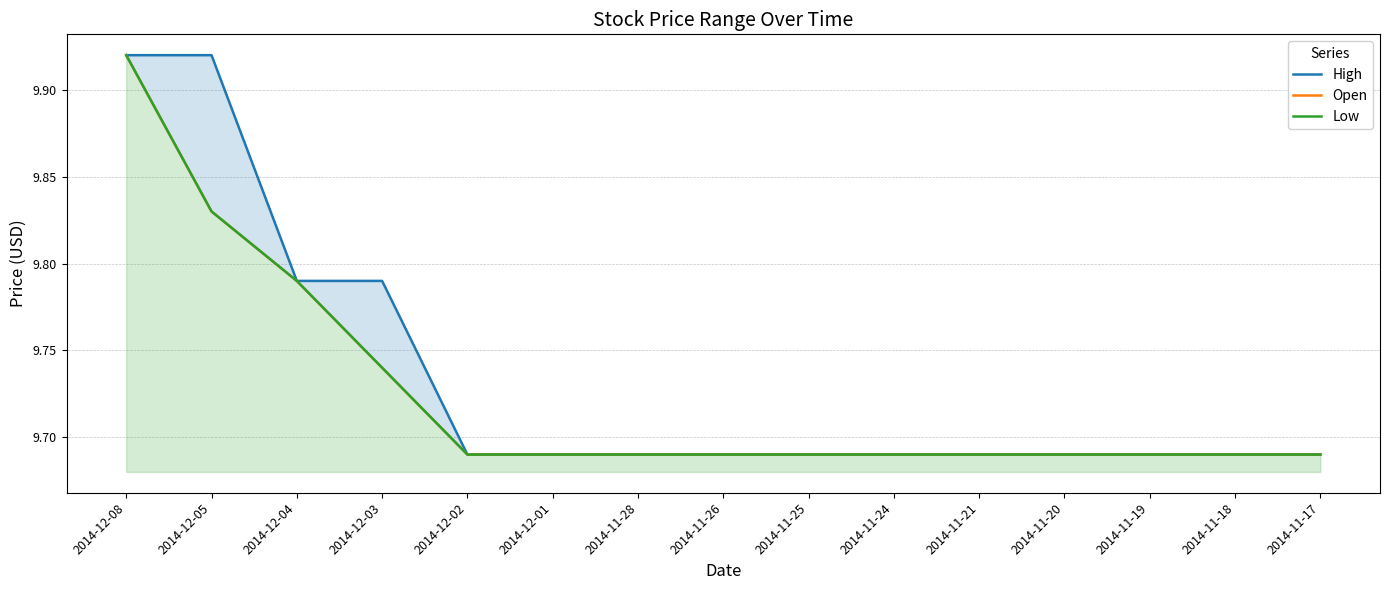

True or false: High and Open cross at least once.

False